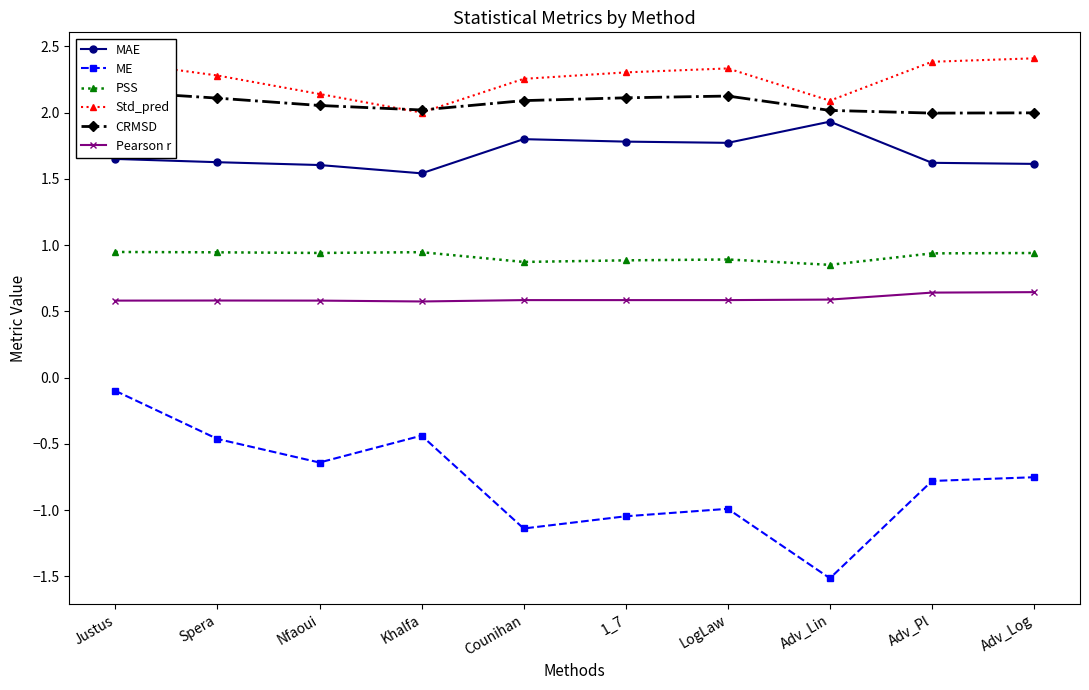

What is the value of the ME point at the 1st from the left?

-0.1